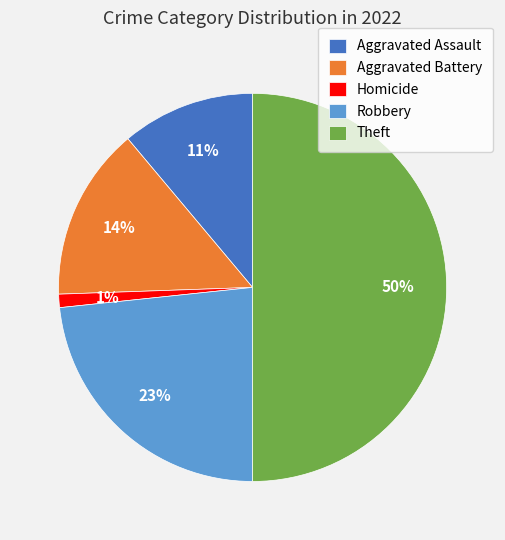

Combined, do Aggravated Battery and Aggravated Assault account for over 50%?

No